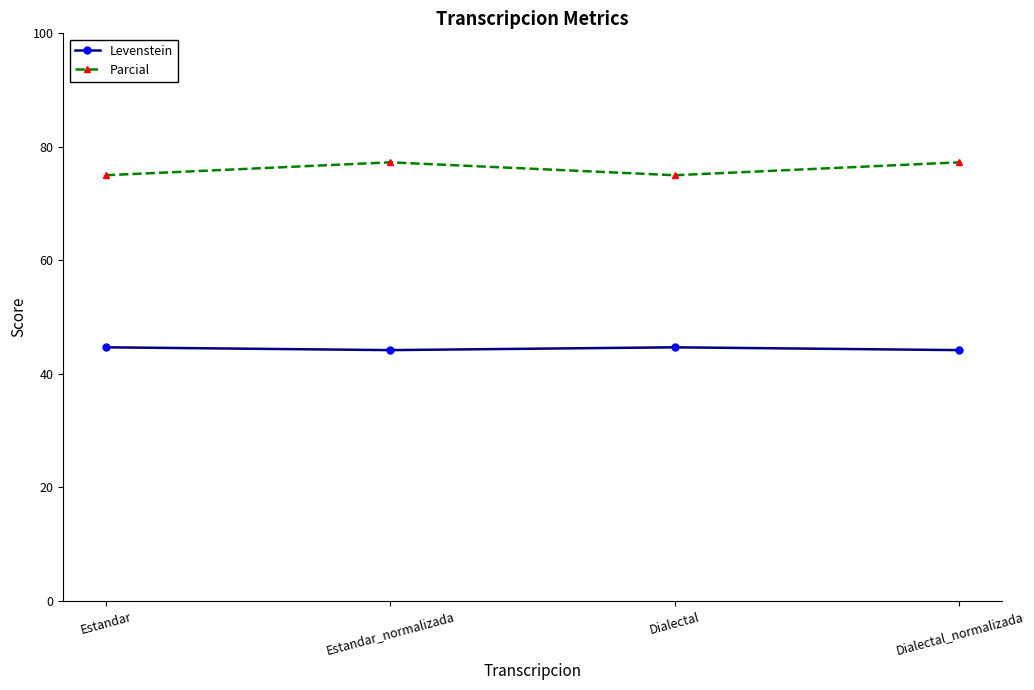

In Parcial, how many points are lower than both neighbors (excluding endpoints)?

1